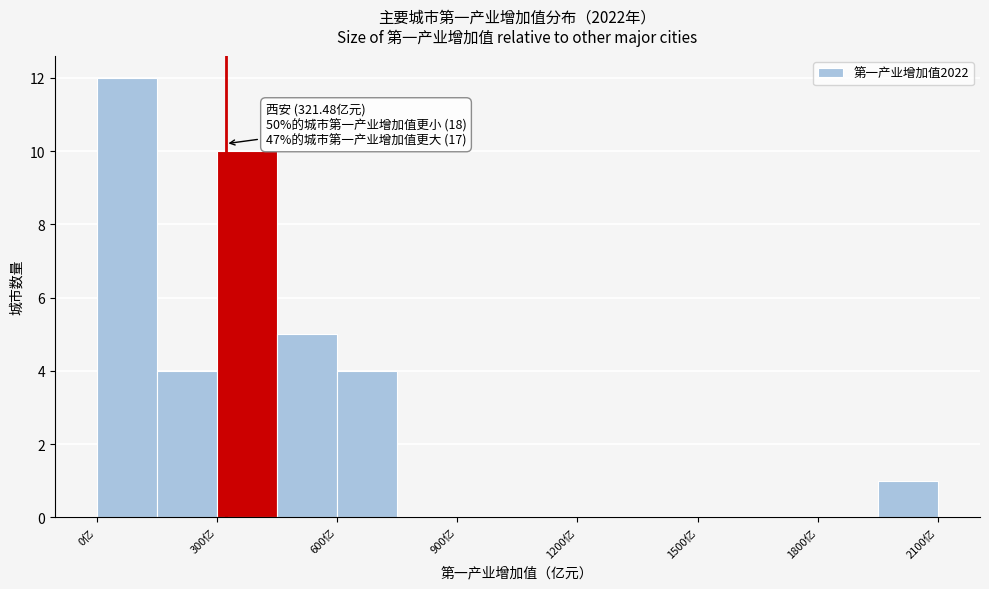

Read against the x-axis, roughly where is the centre of the tallest bar?

100